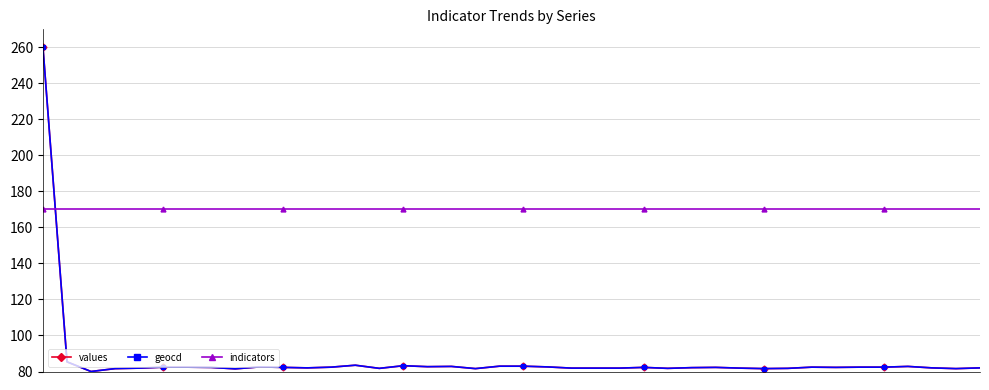

Which series has the largest total across all categories?

indicators